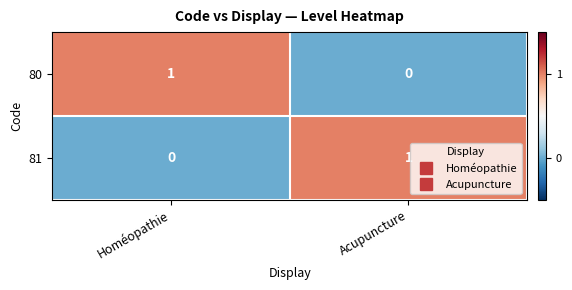

Reading left to right, transcribe all the data shown in this chart.

80: Homéopathie=1	Acupuncture=0
81: Homéopathie=0	Acupuncture=1